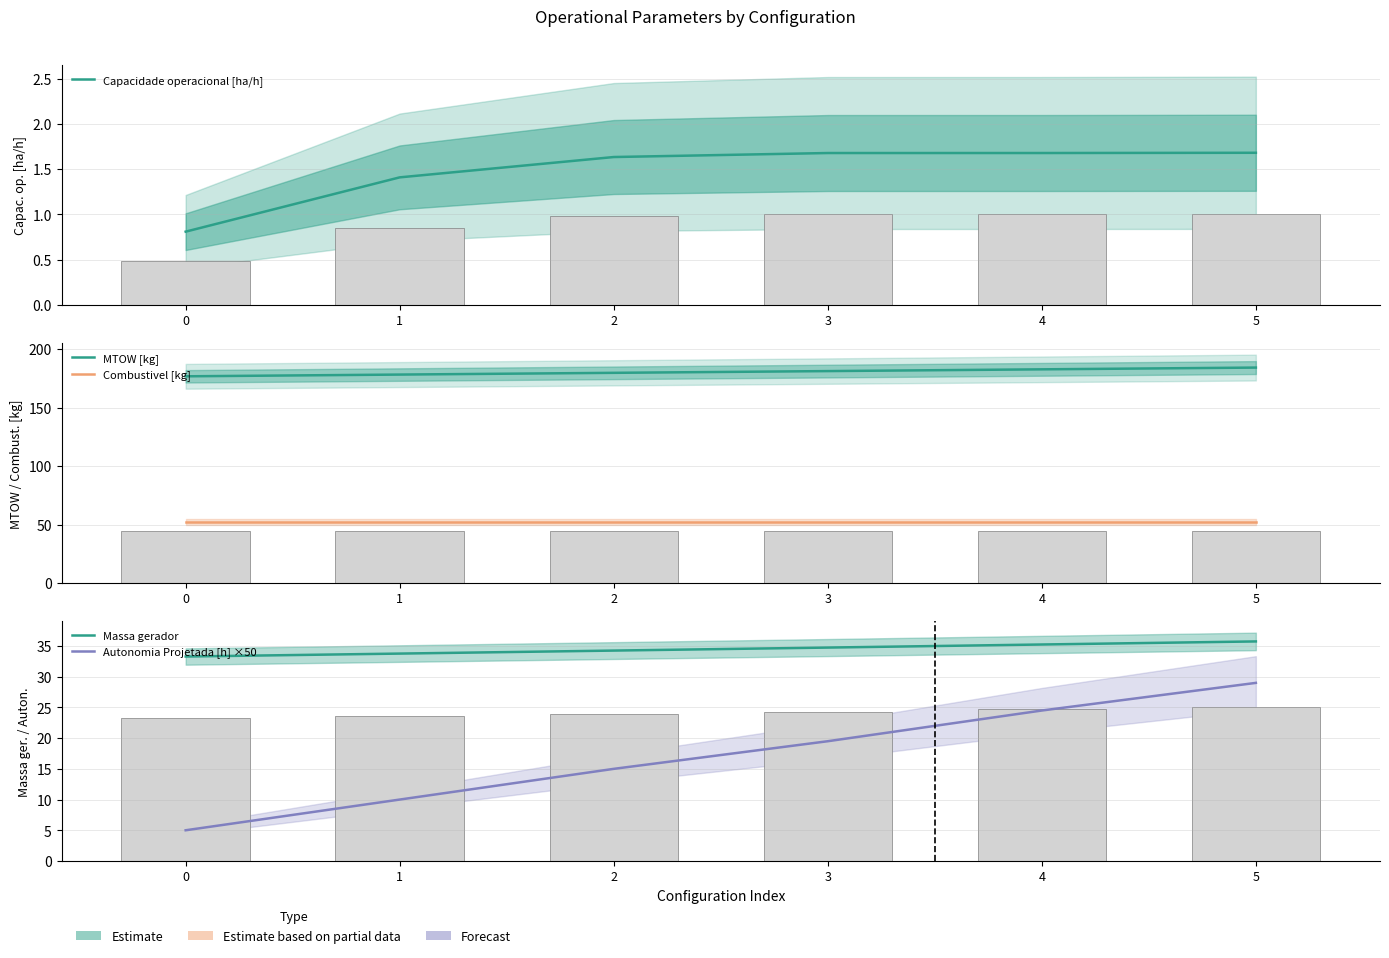

What is the sum of the Autonomia Projetada [h] ×50 values at 1 and 3?

29.5